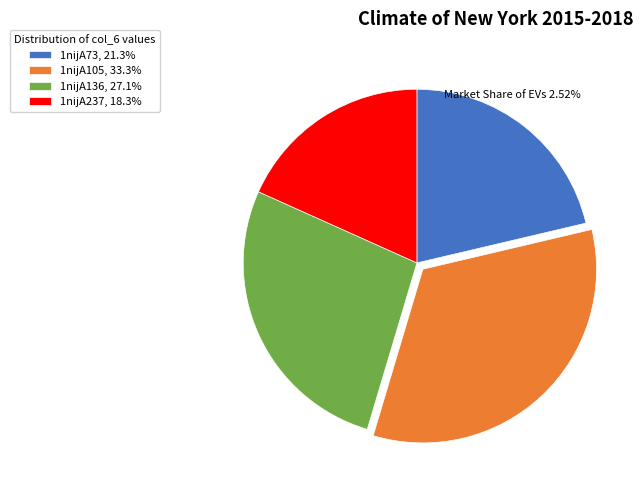

Does any single category account for the majority?

No